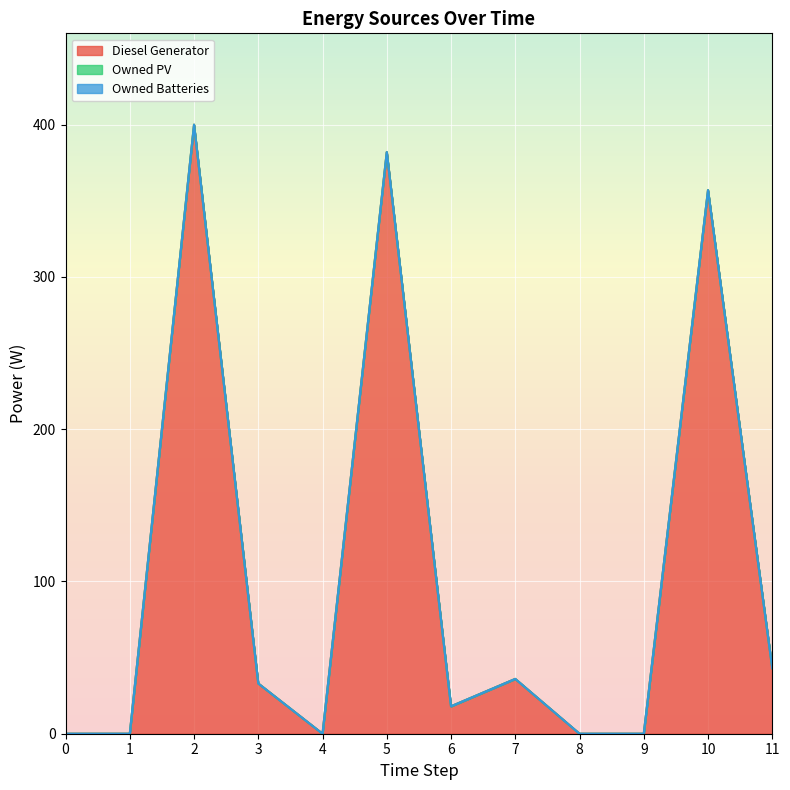

How many interior local peaks does the Diesel Generator series have?

4